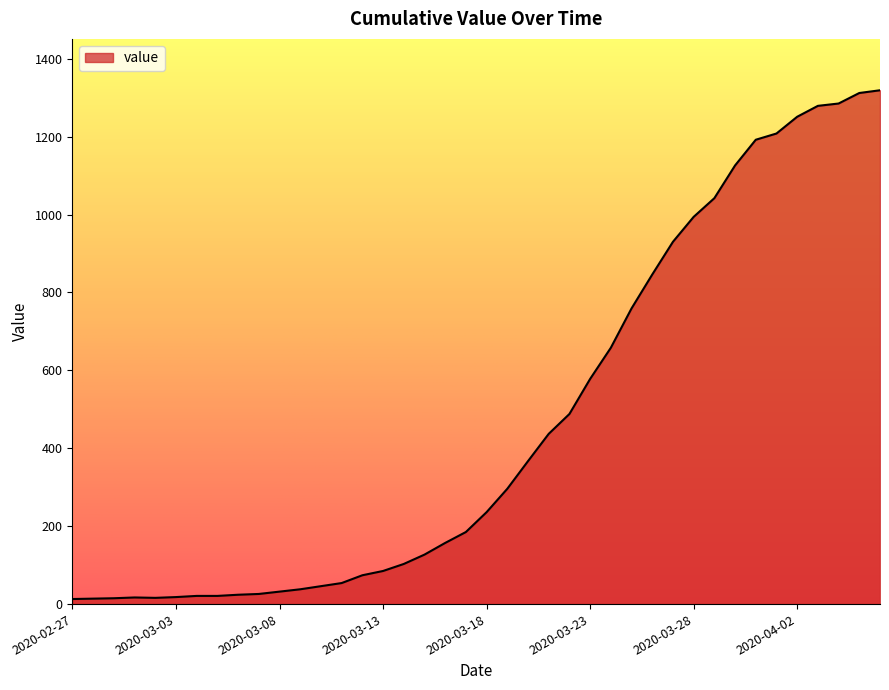

What is the maximum value shown in the chart?

1319